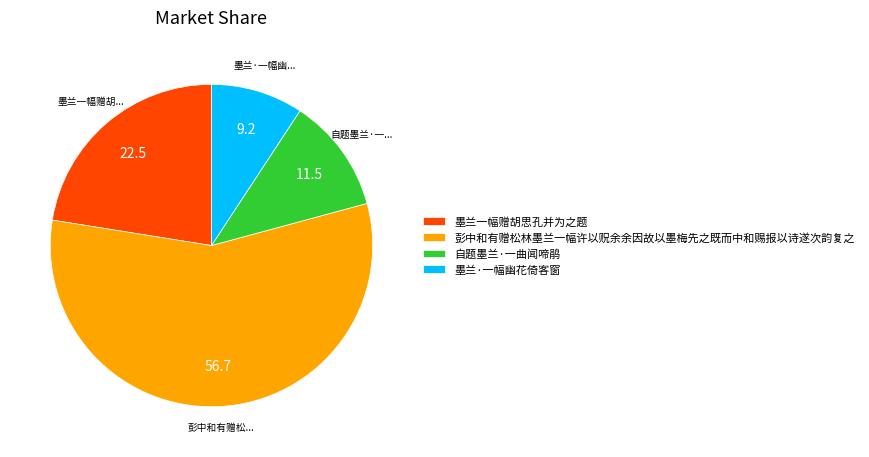

Is it true that 墨兰·一幅幽花倚客窗 is 1% of the pie?

False